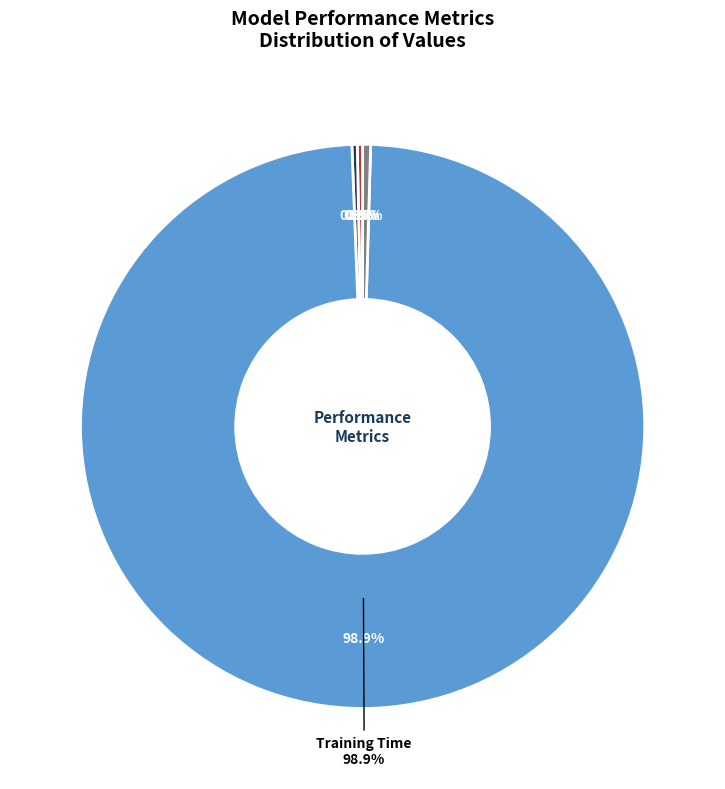

Is there a majority slice in this chart?

Yes